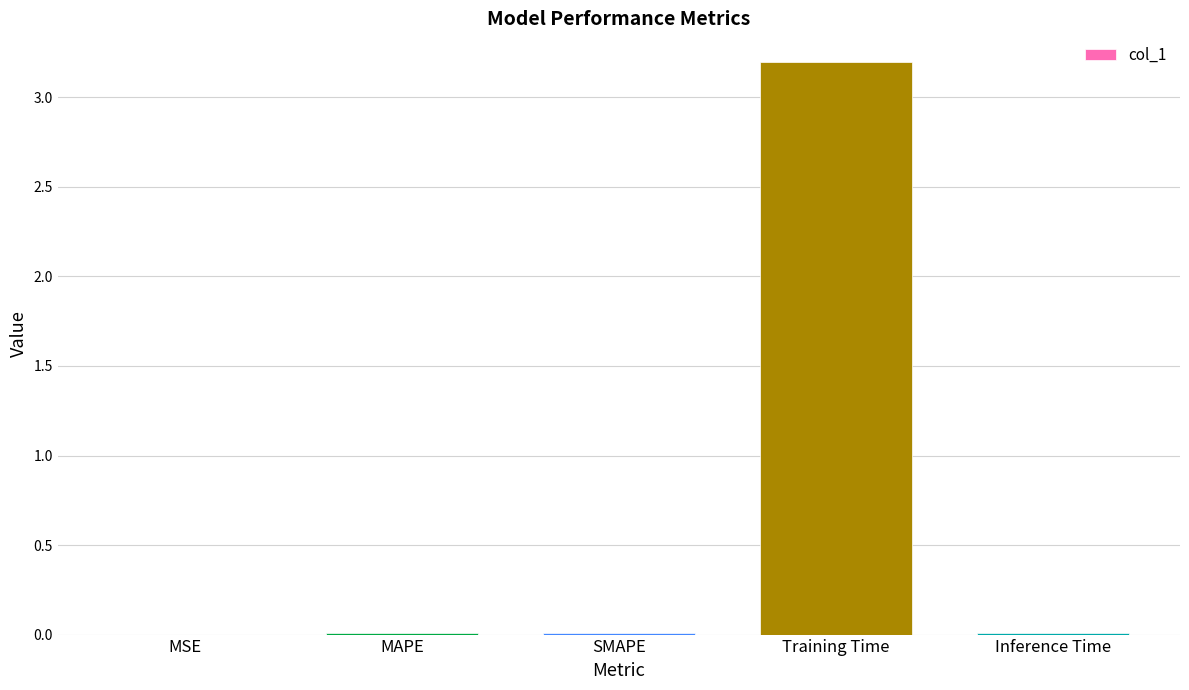

True or false: the data shows 2.0 at Training Time.

False